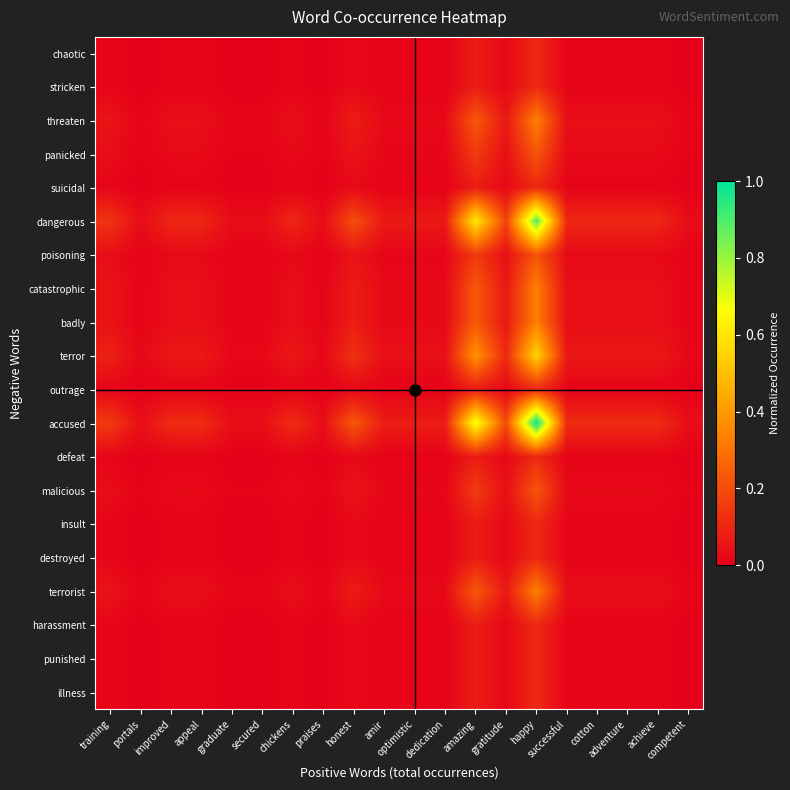

At training, list the series in order from smallest to largest.

chaotic, stricken, suicidal, outrage, defeat, insult, destroyed, harassment, punished, illness, panicked, poisoning, malicious, threaten, catastrophic, badly, terrorist, terror, dangerous, accused